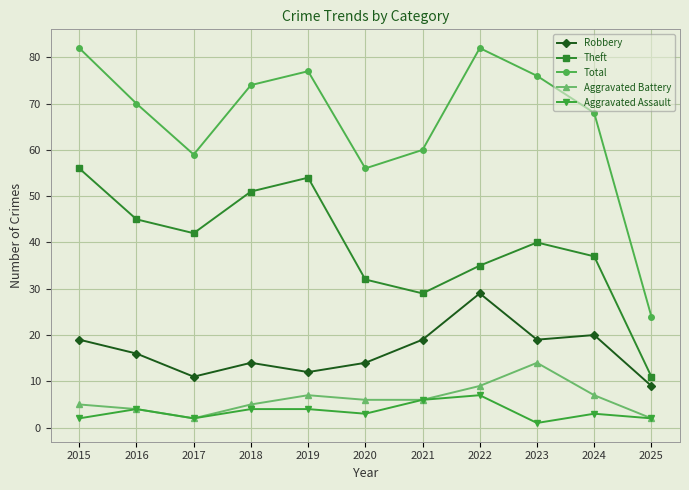

What is the difference between the maximum and second lowest values in the Aggravated Battery series?

12